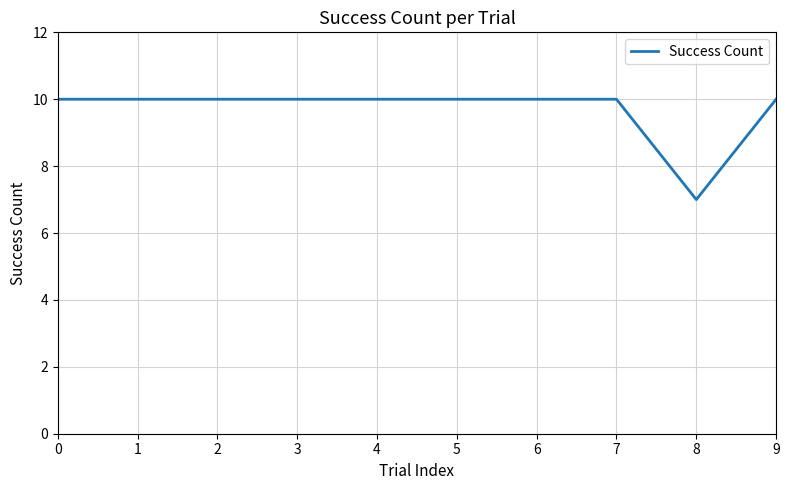

Reading left to right, list all the values displayed in this chart.

0=10	1=10	2=10	3=10	4=10	5=10	6=10	7=10	8=7	9=10